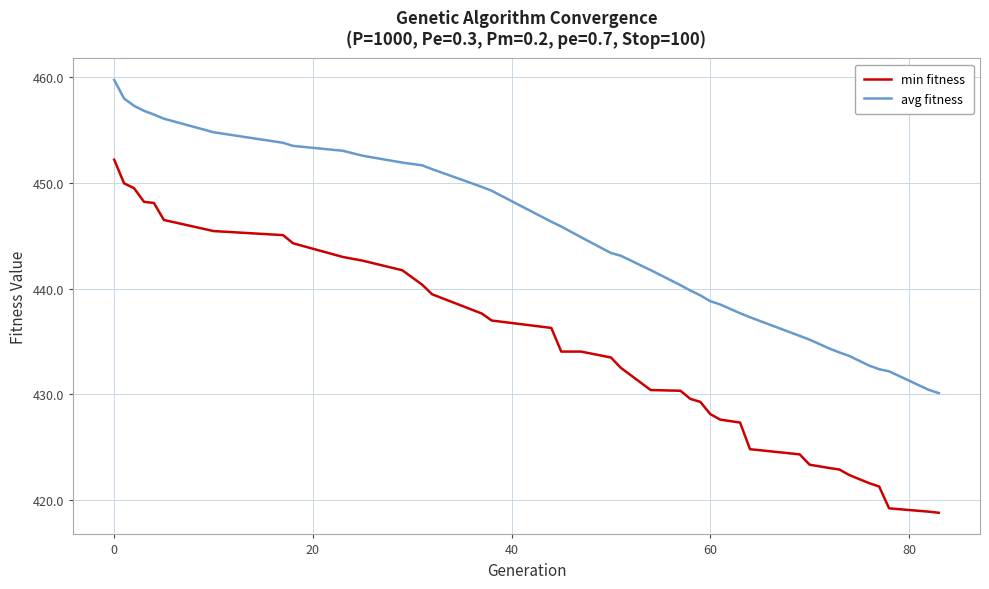

True or false: avg fitness and min fitness intersect in this chart.

False